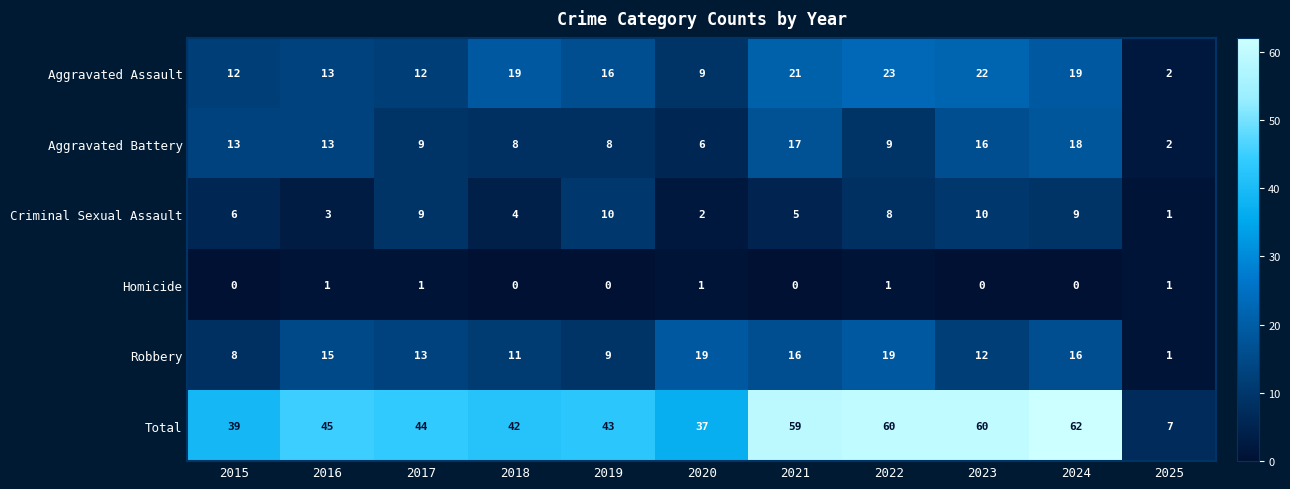

How many series are shown in this chart?

6